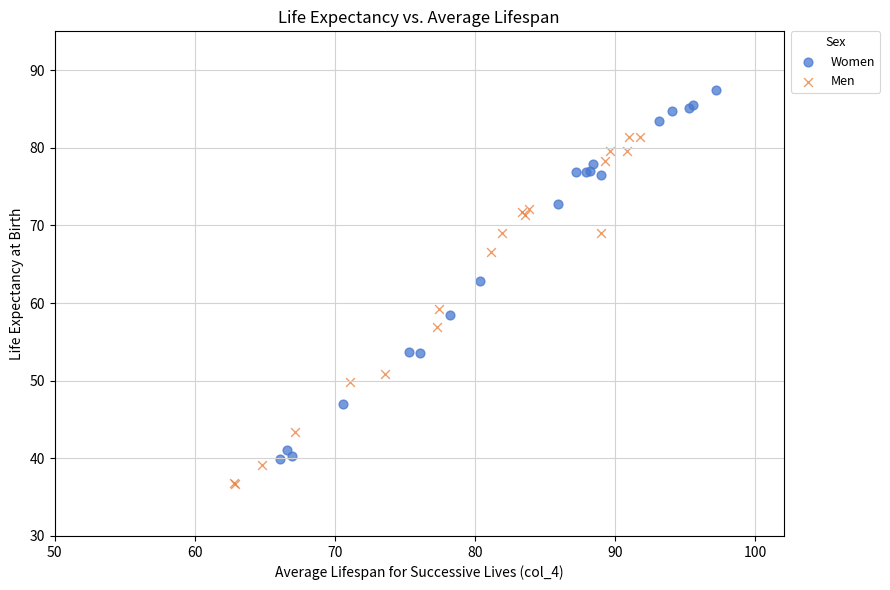

What are all the series names shown in the legend?

Women, Men